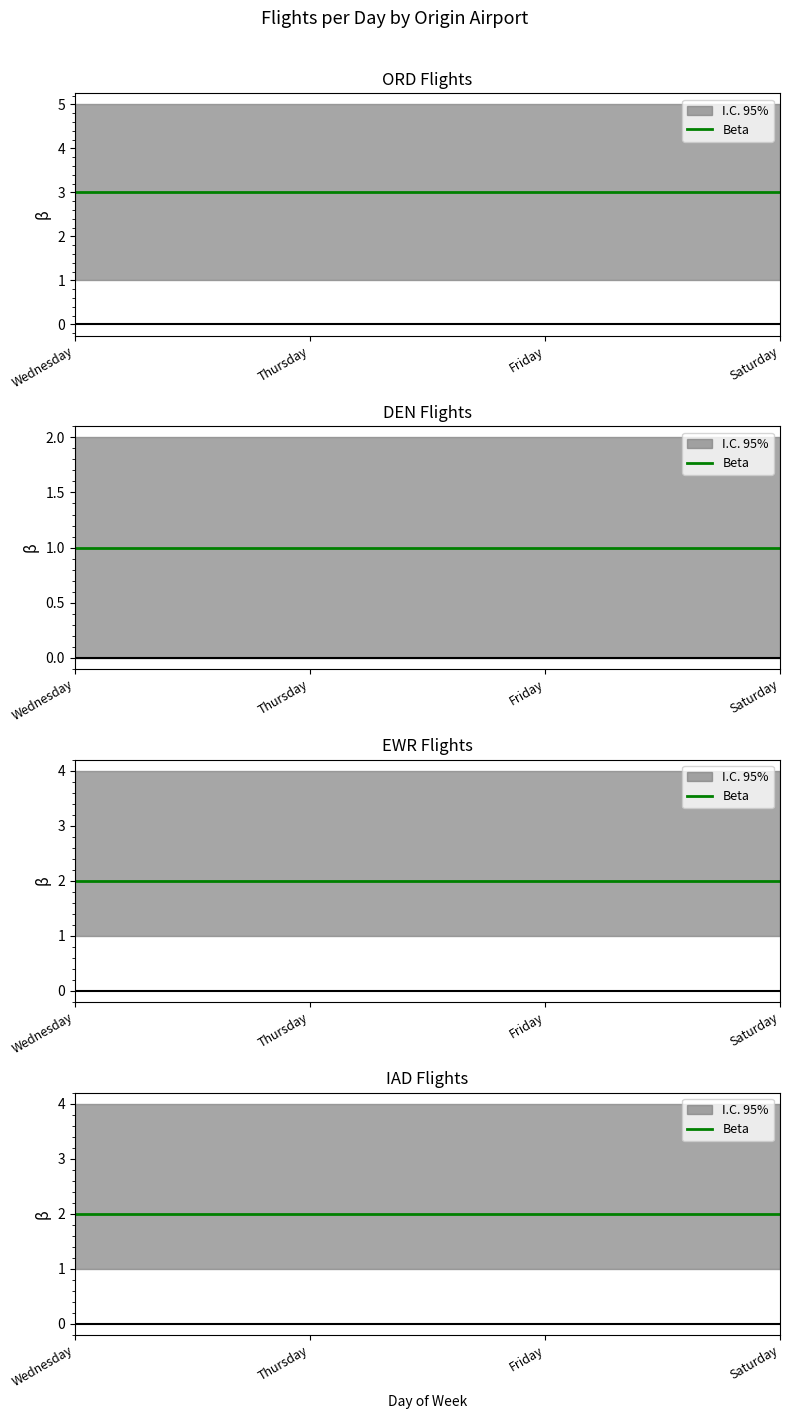

What is the approximate value of ORD at Wednesday?

3